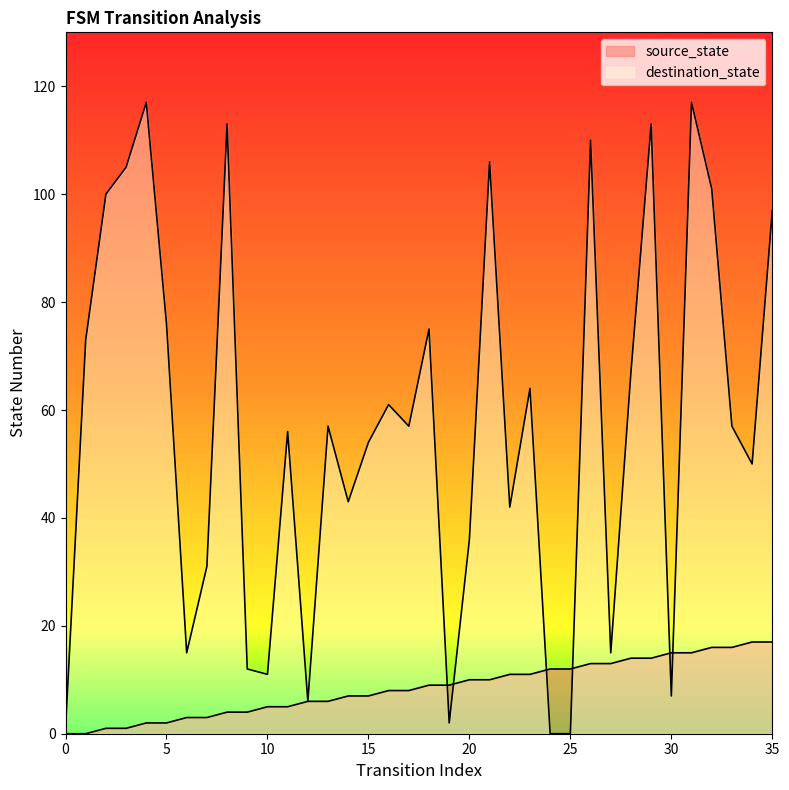

Does the chart display data point markers on the line(s)?

No